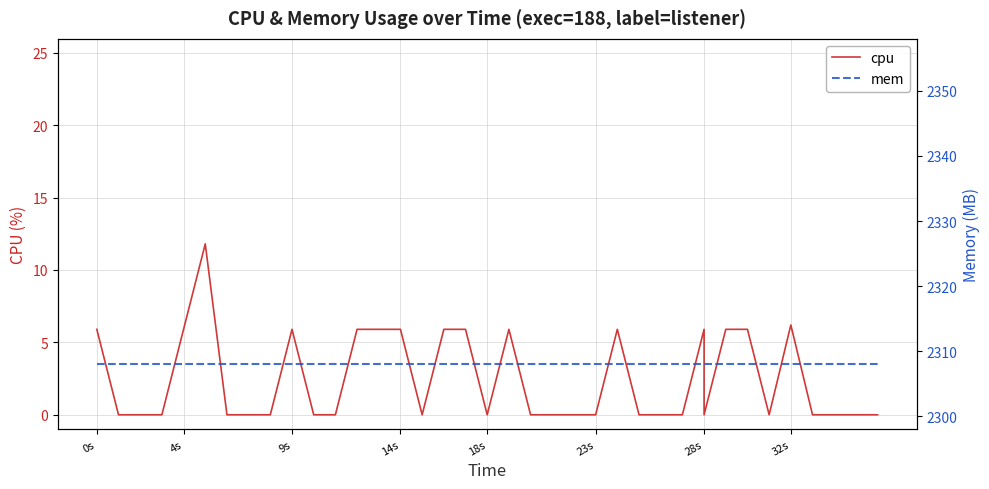

How many interior local peaks does the cpu series have?

6